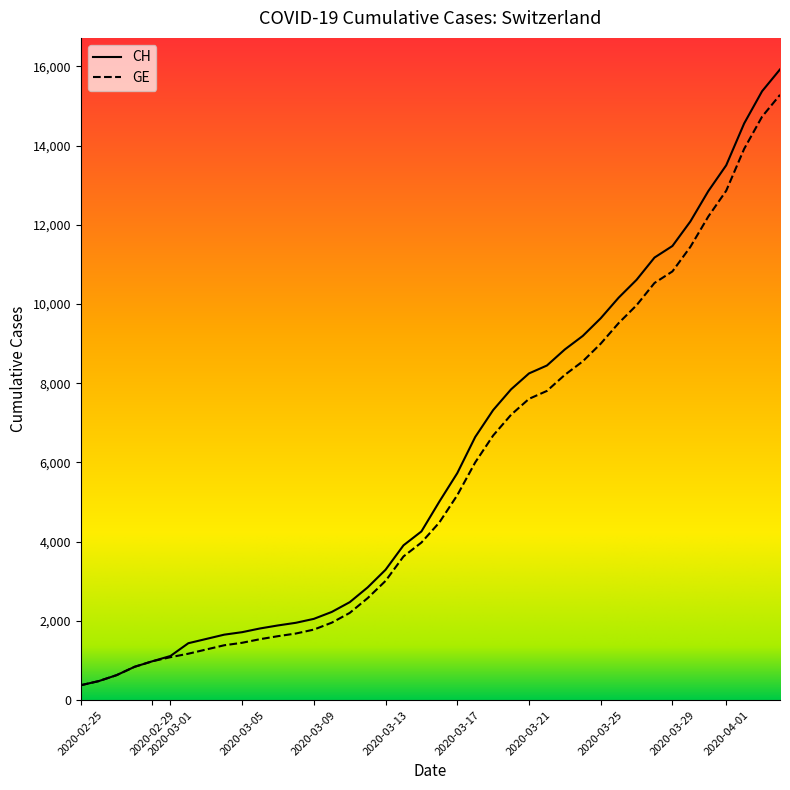

What is the maximum value for GE?

15284